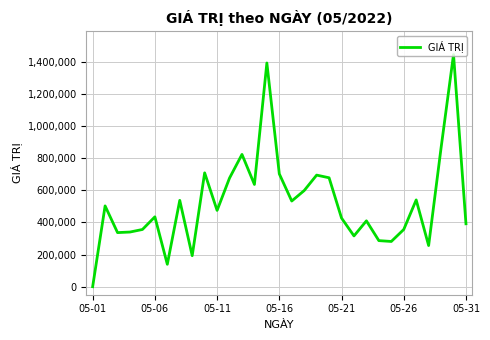

What is the difference between the maximum and minimum values?

1446380